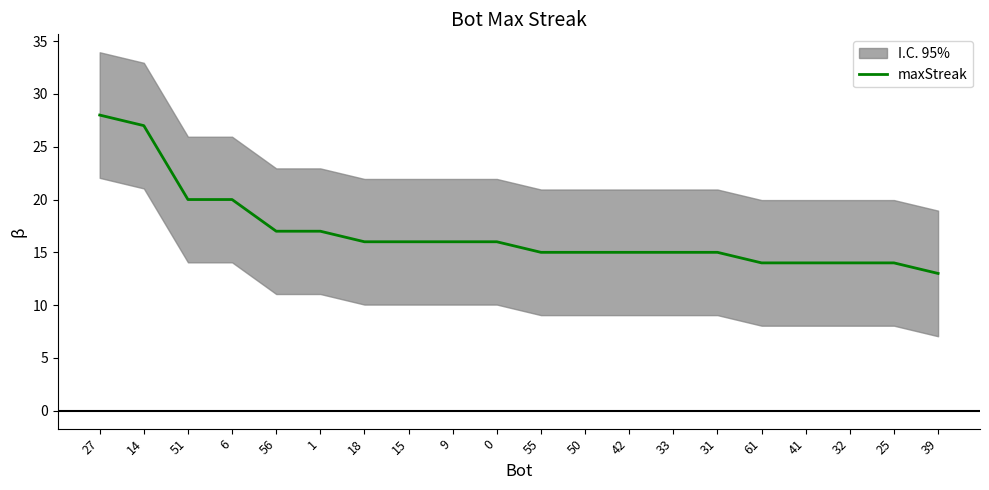

Reading left to right, list all the values displayed in this chart.

28	27	20	20	17	17	16	16	16	16	15	15	15	15	15	14	14	14	14	13